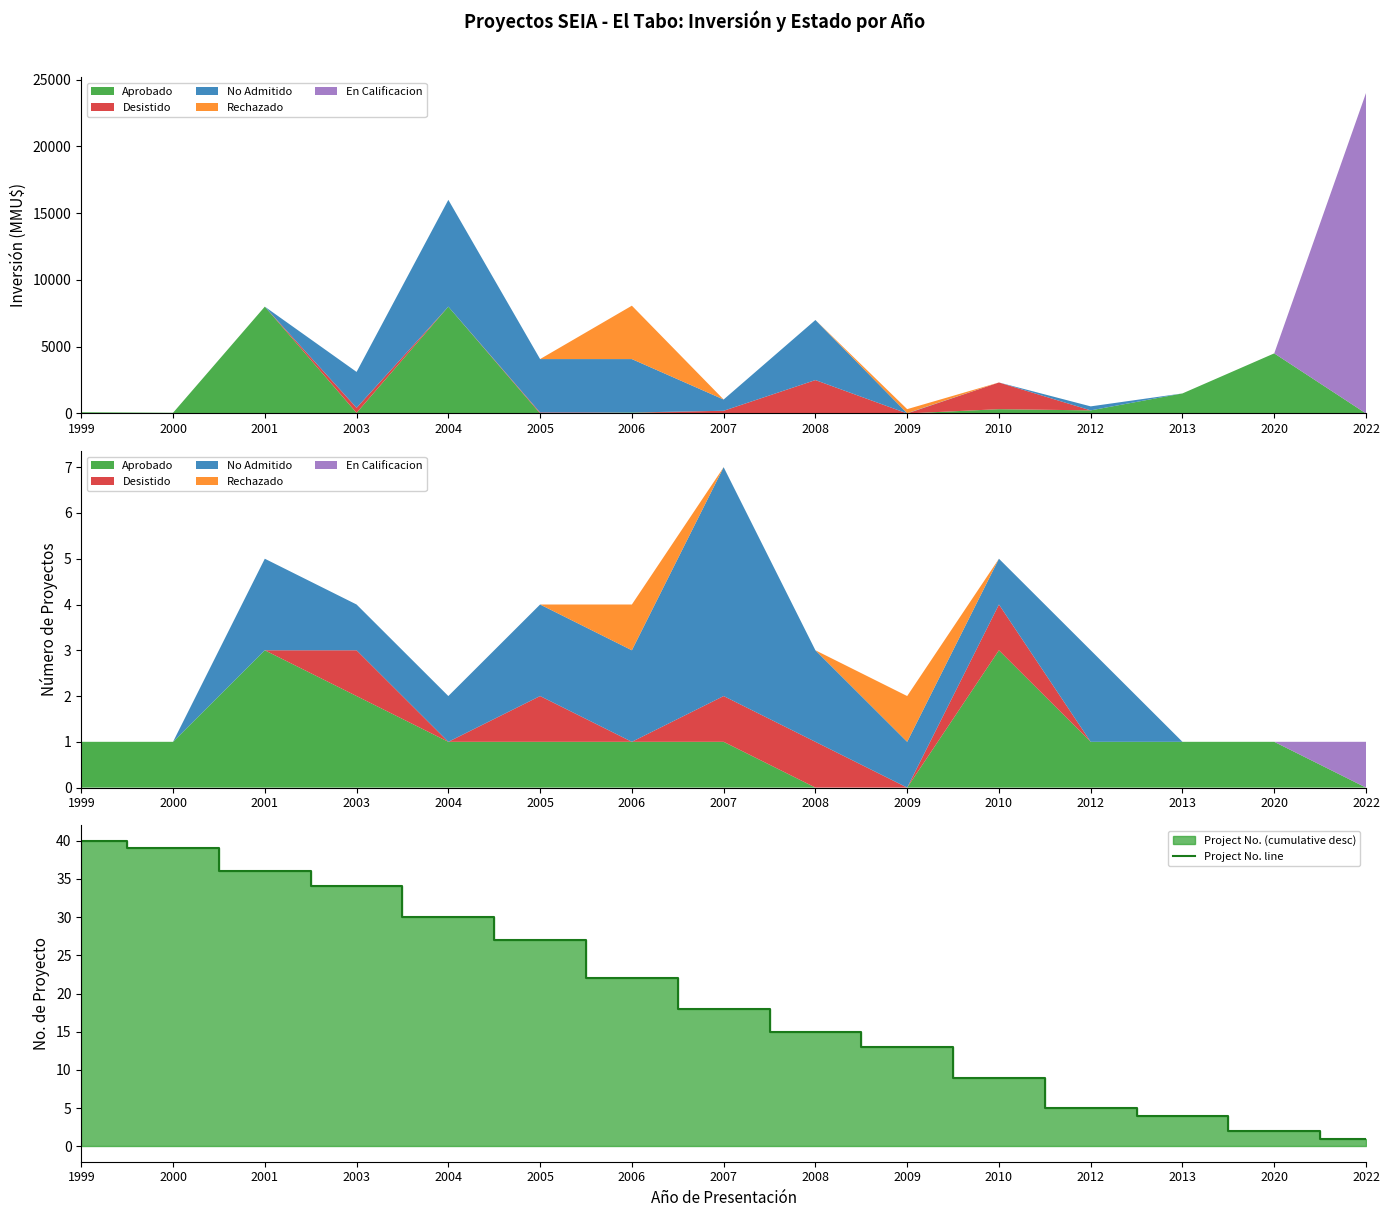

What is the change in value from 2000 to 2005?

-12